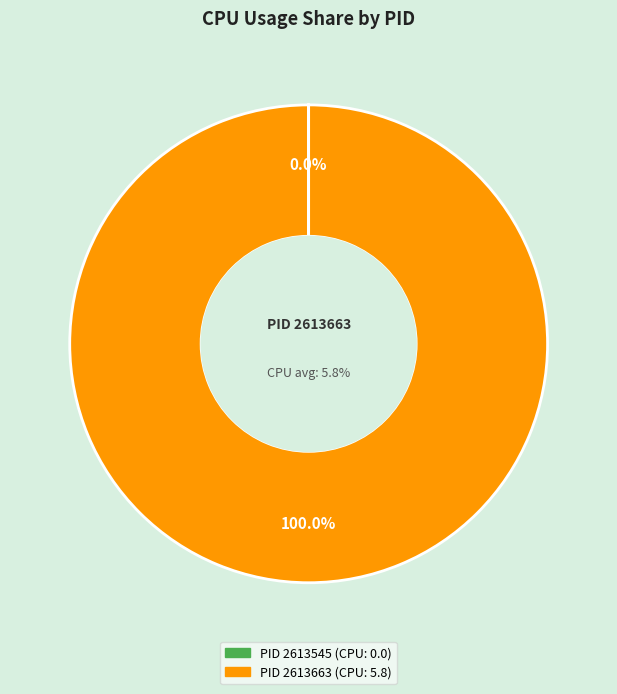

How many slices are in this pie chart?

2